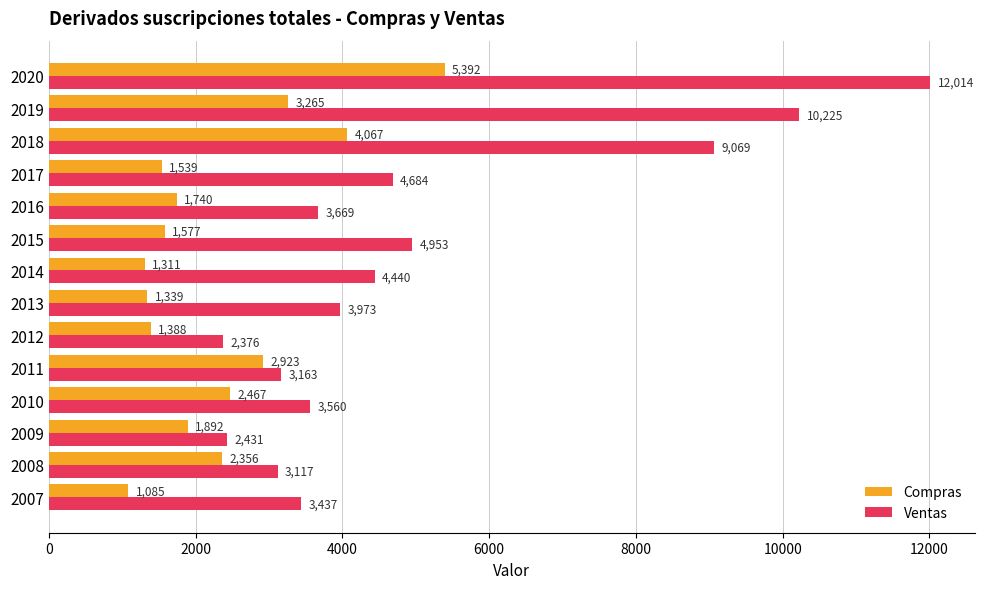

The value of Compras at 2016 is 1740. True or false?

True